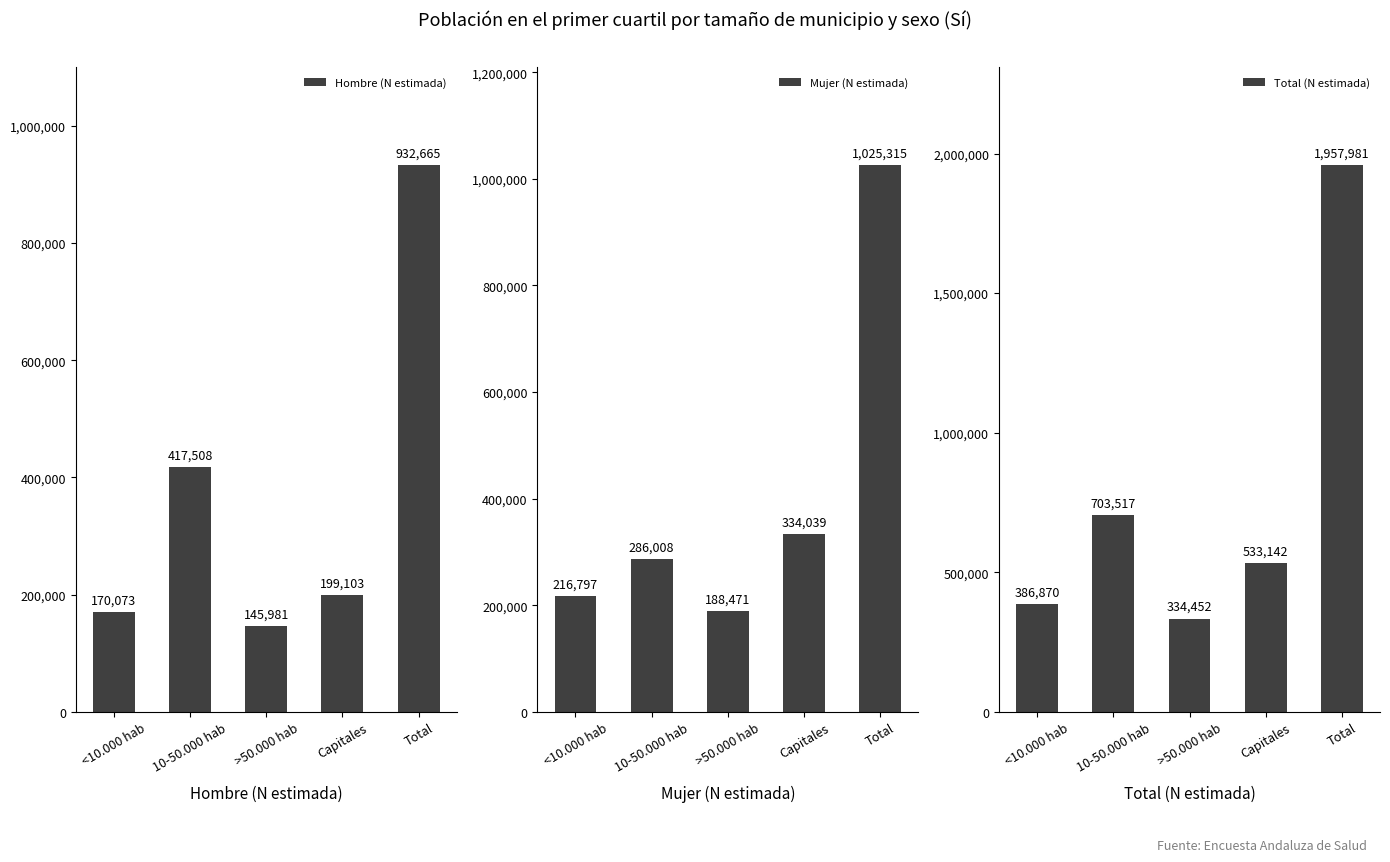

Count the number of data series in this chart.

3